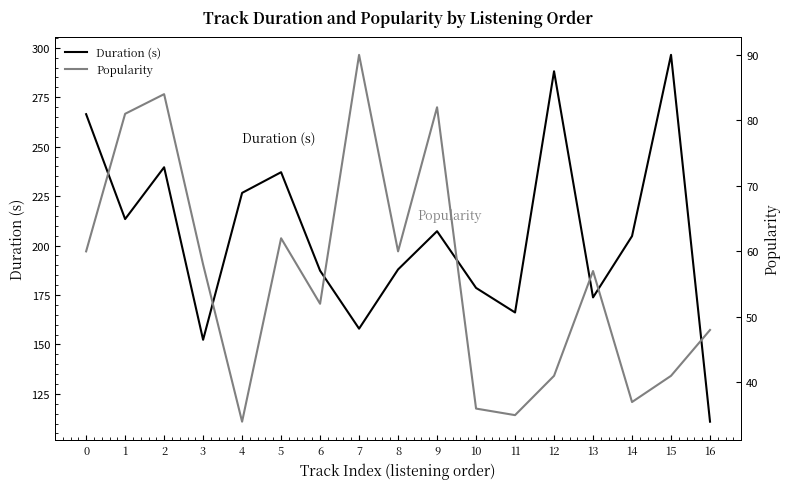

Reading left to right, what are all the values shown in this chart?

Duration (s): 0=266.4	1=213.4	2=239.6	3=152.4	4=226.6	5=237.1	6=187.3	7=158.0	8=187.9	9=207.3	10=178.6	11=166.2	12=288.1	13=173.8	14=204.8	15=296.4	16=111.0
Popularity: 0=60.0	1=81.0	2=84.0	3=58.0	4=34.0	5=62.0	6=52.0	7=90.0	8=60.0	9=82.0	10=36.0	11=35.0	12=41.0	13=57.0	14=37.0	15=41.0	16=48.0